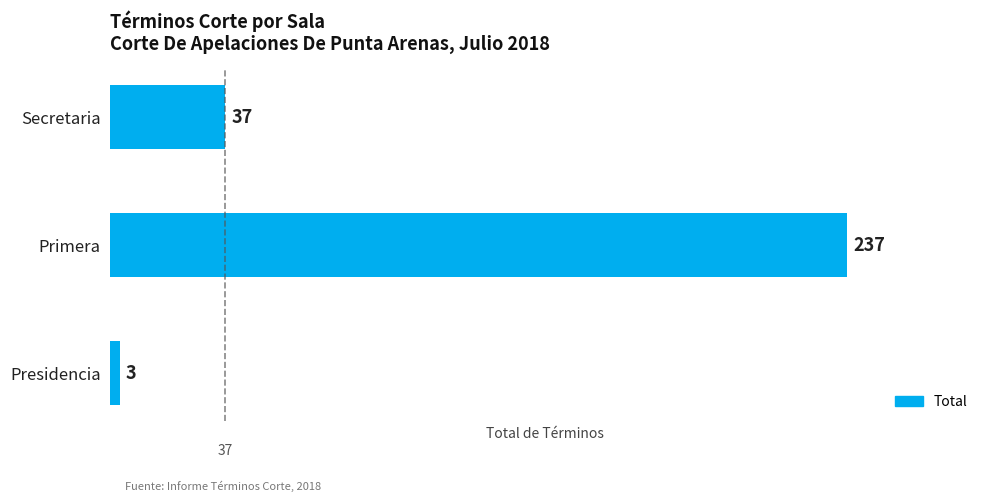

Reading bottom to top, transcribe all the data shown in this chart.

Presidencia=3	Primera=237	Secretaria=37